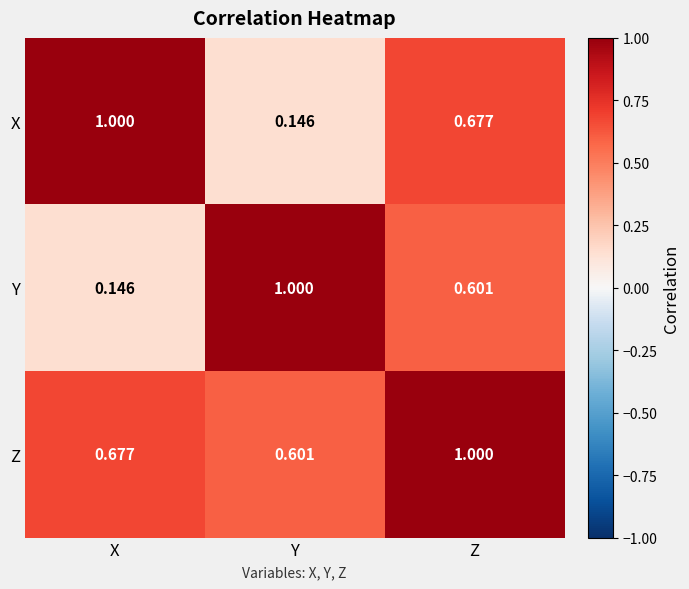

At which category is the sum across all series the highest?

Z